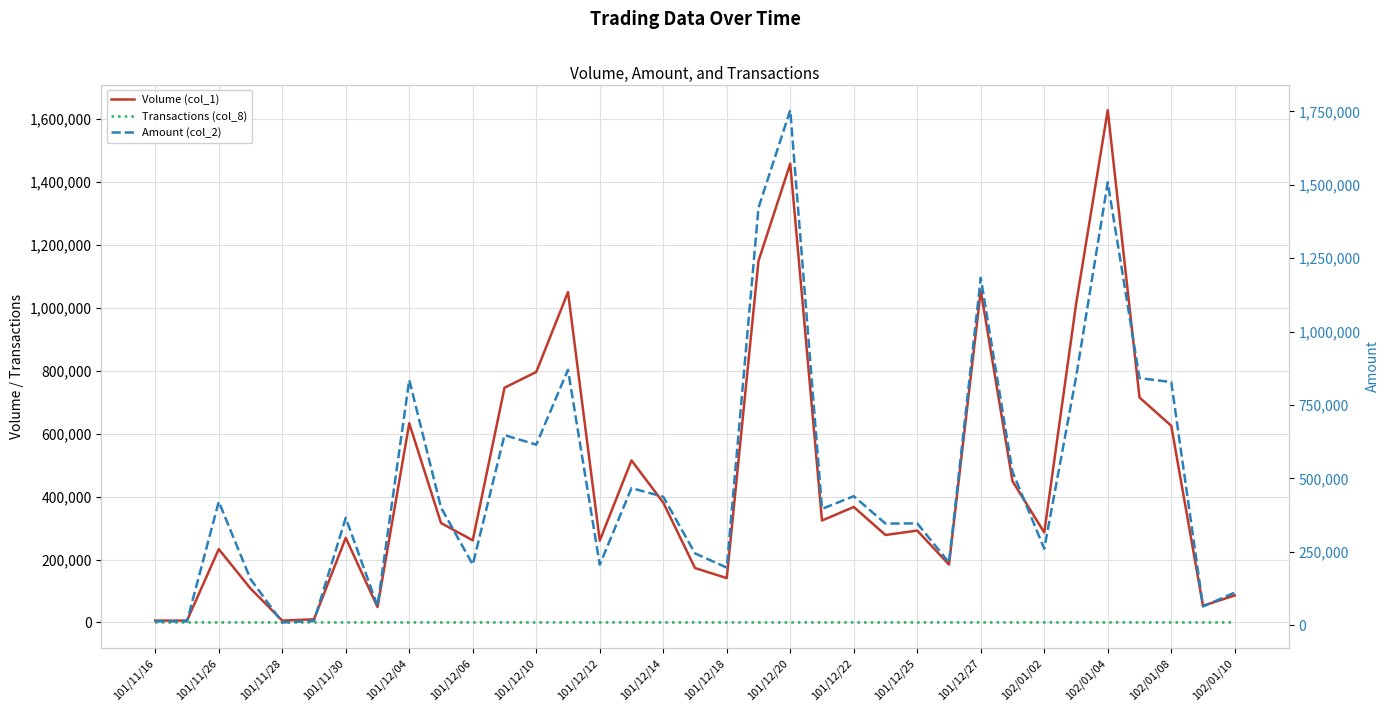

True or false: Transactions (col_8) and Amount (col_2) cross at least once.

False